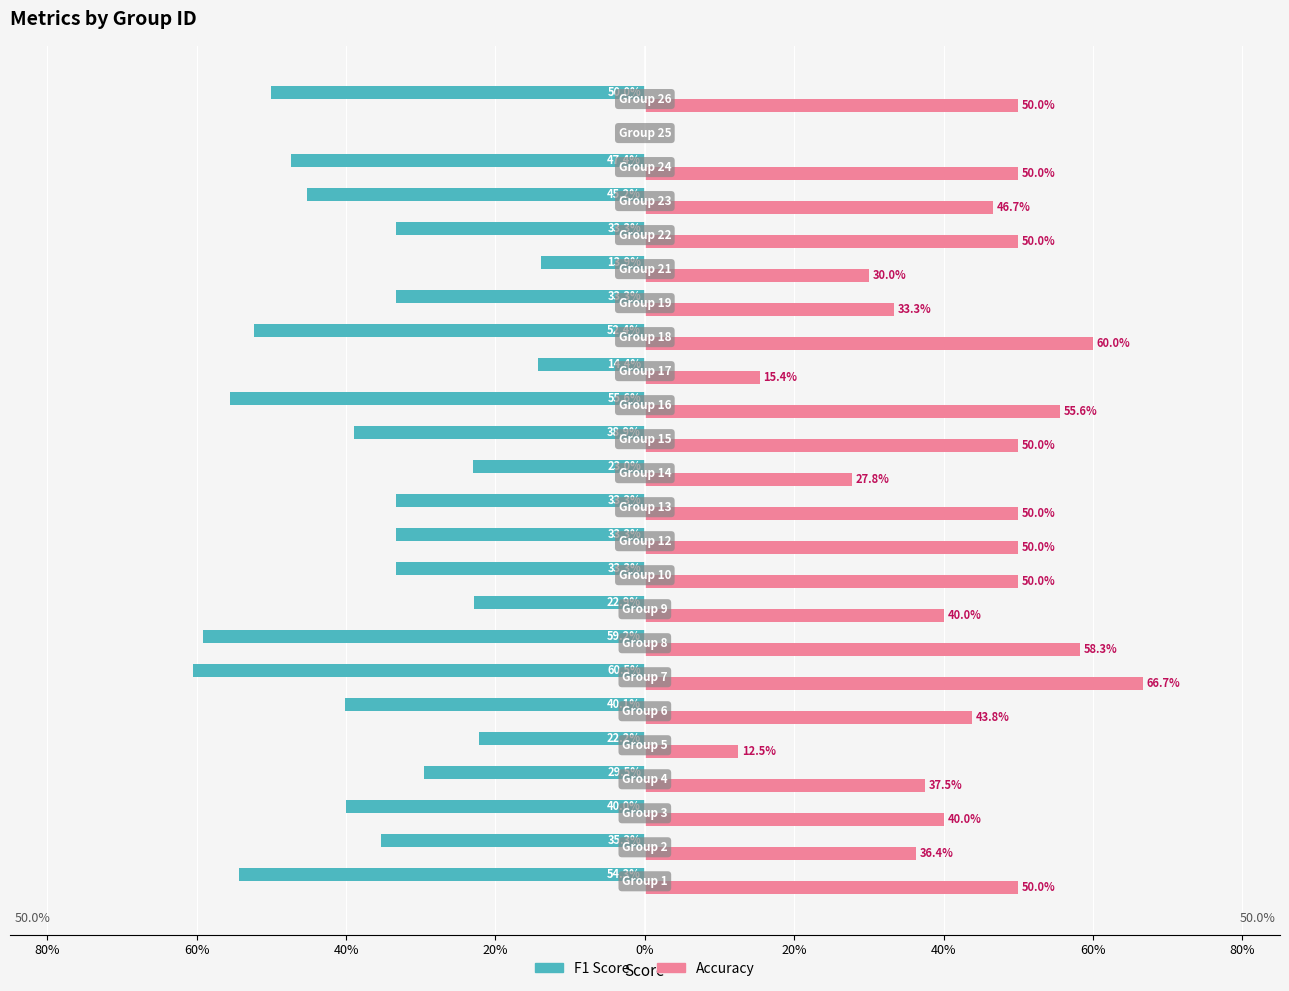

What are all the series names shown in the legend?

F1 Score, Accuracy